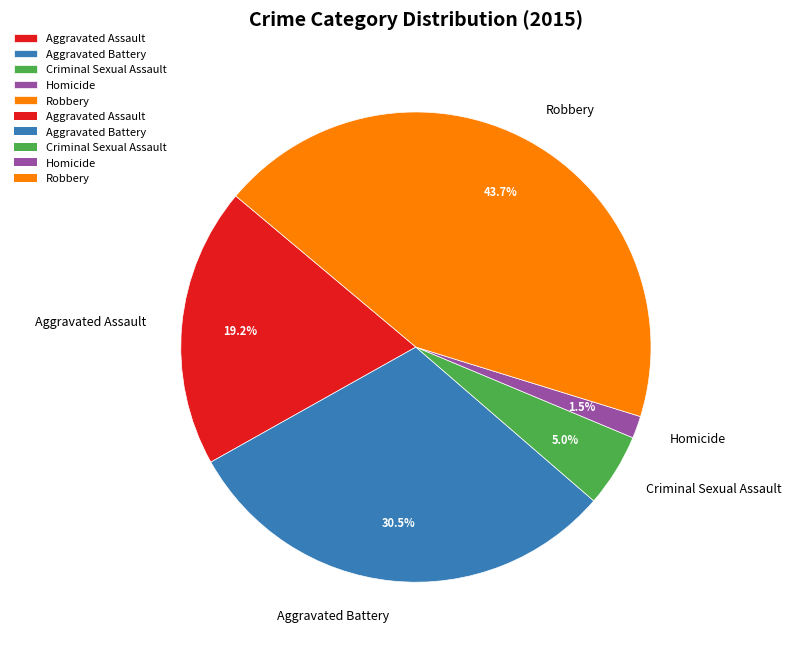

To the nearest percent, what portion does Criminal Sexual Assault represent?

5%